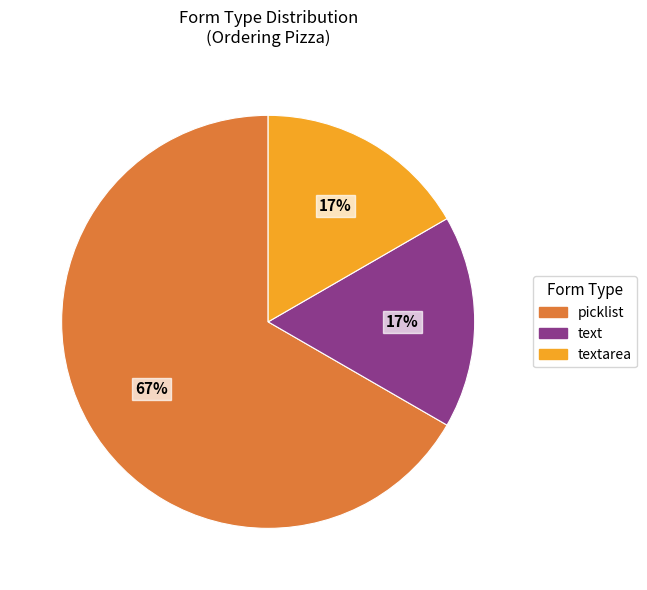

Does any single category account for the majority?

Yes